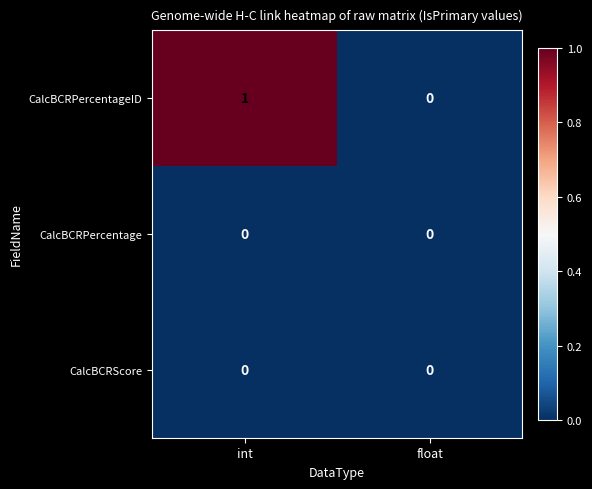

The CalcBCRPercentage series shows 0 at int. True or false?

True